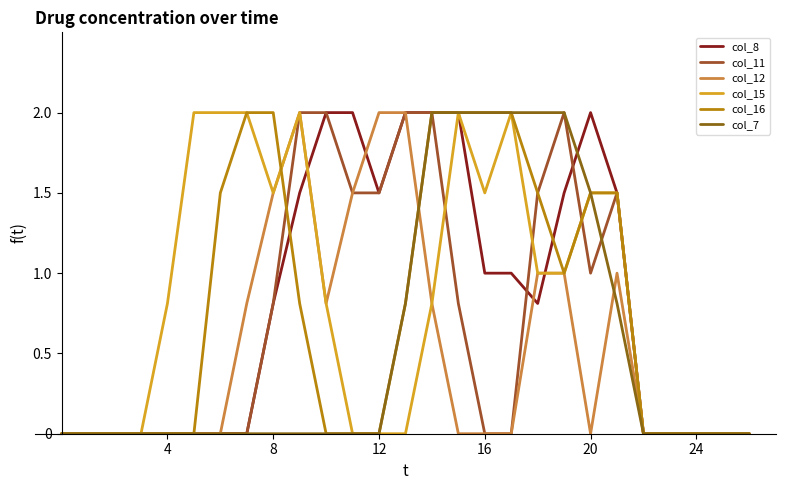

What is the label of the 19th point from the right?

8